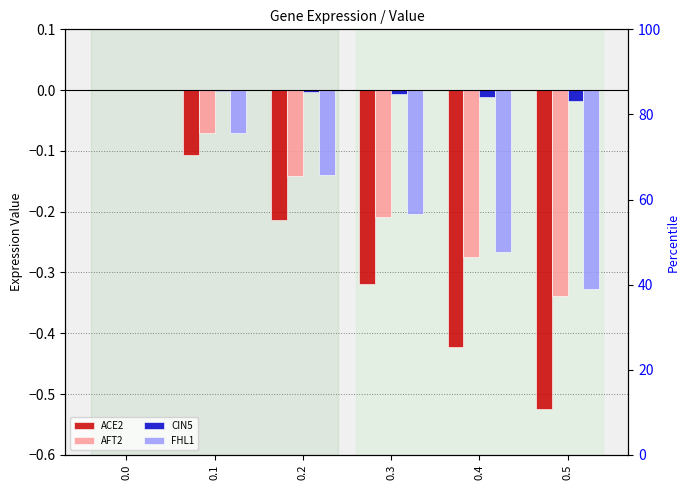

Which series has the largest total across all categories?

CIN5